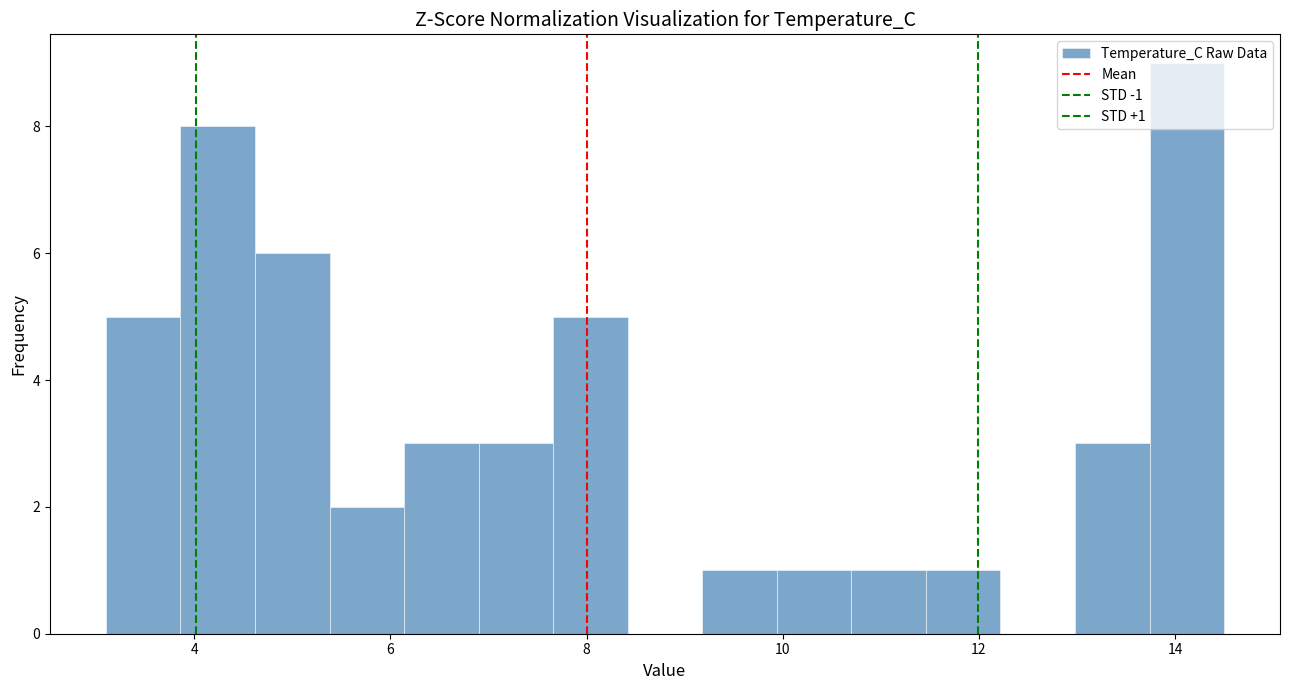

Around what value on the x-axis is the tallest bar? Give the approximate position of its centre, as read against the axis.

14.2